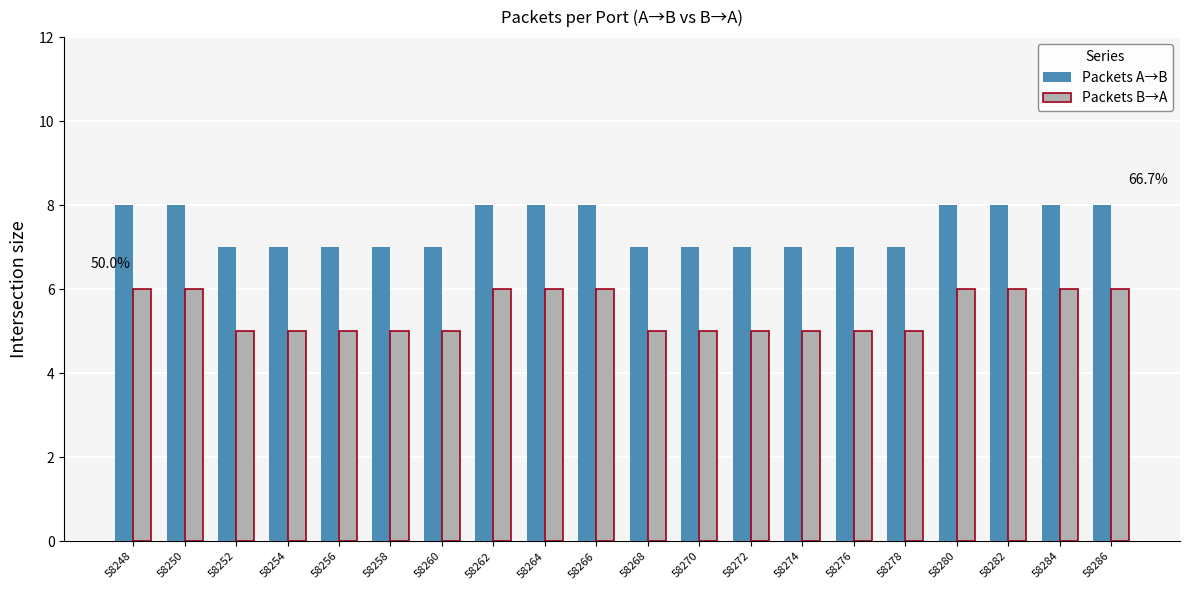

Is it true that Packets A→B equals 8 at 58248?

True